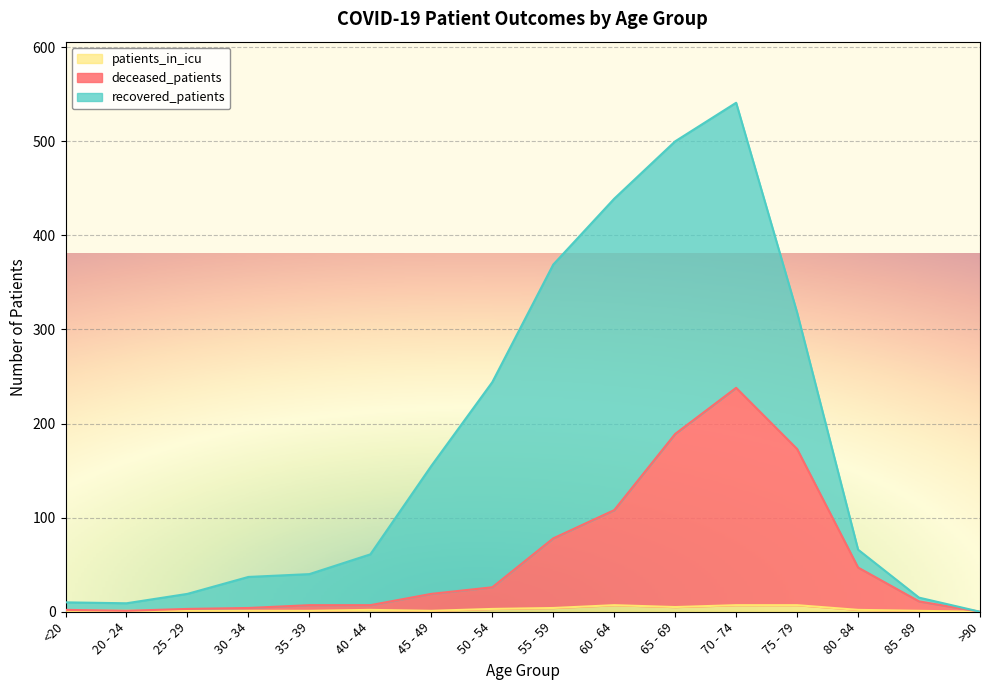

What is the average value of the deceased_patients series?

57